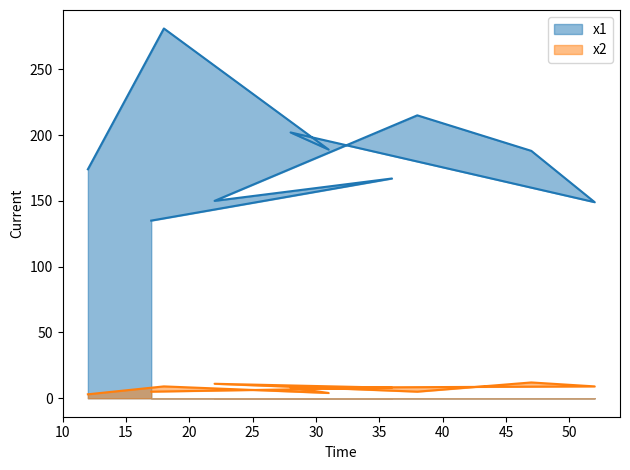

List the series in order of their overall mean, lowest first.

x2, x1